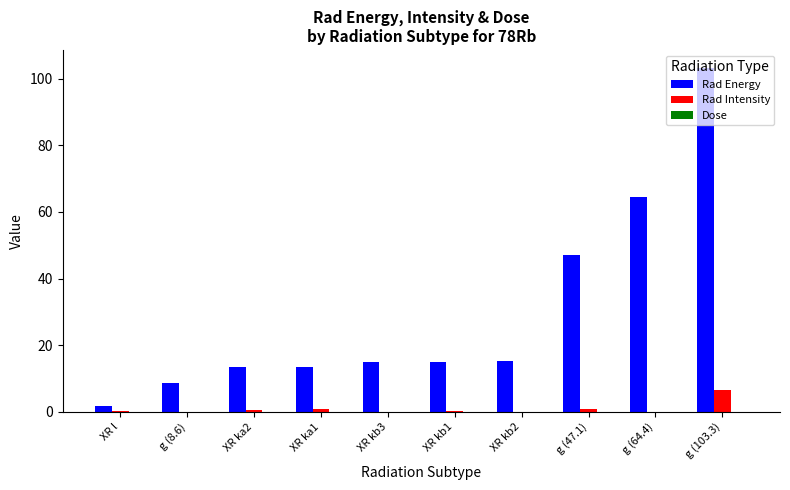

Which series has the largest total across all categories?

Rad Energy